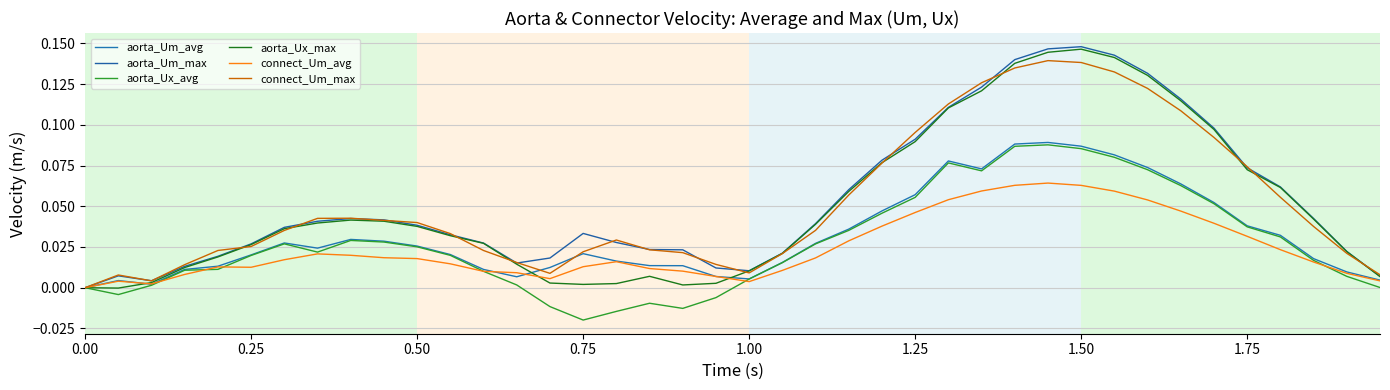

How many intersections are there between connect_Um_max and aorta_Um_max?

18